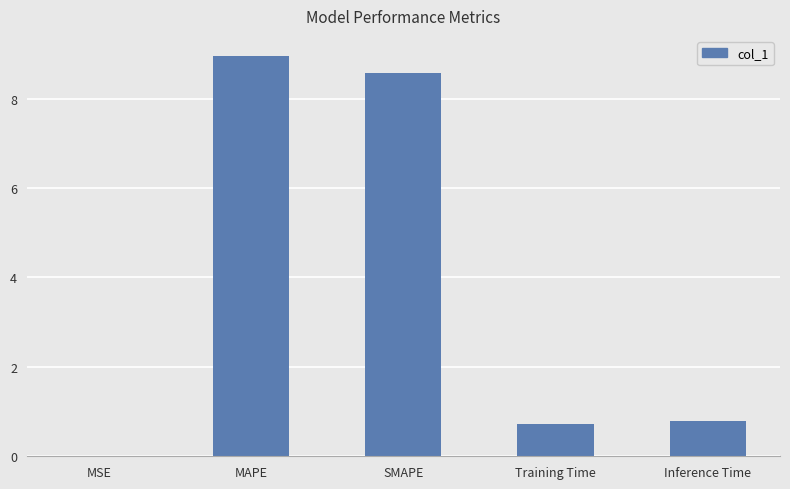

What is the maximum value shown in the chart?

9.0